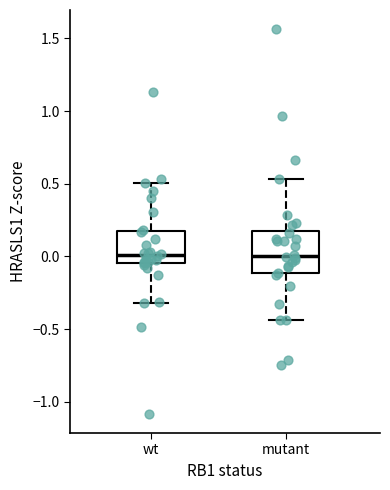

Where is the lower edge of the box for wt on the y-axis? The values are not printed on the chart, so give them approximately, as read against the axis.

-0.05